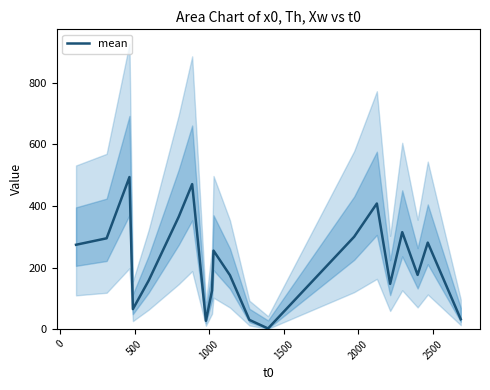

What is the maximum value shown in the chart?

494